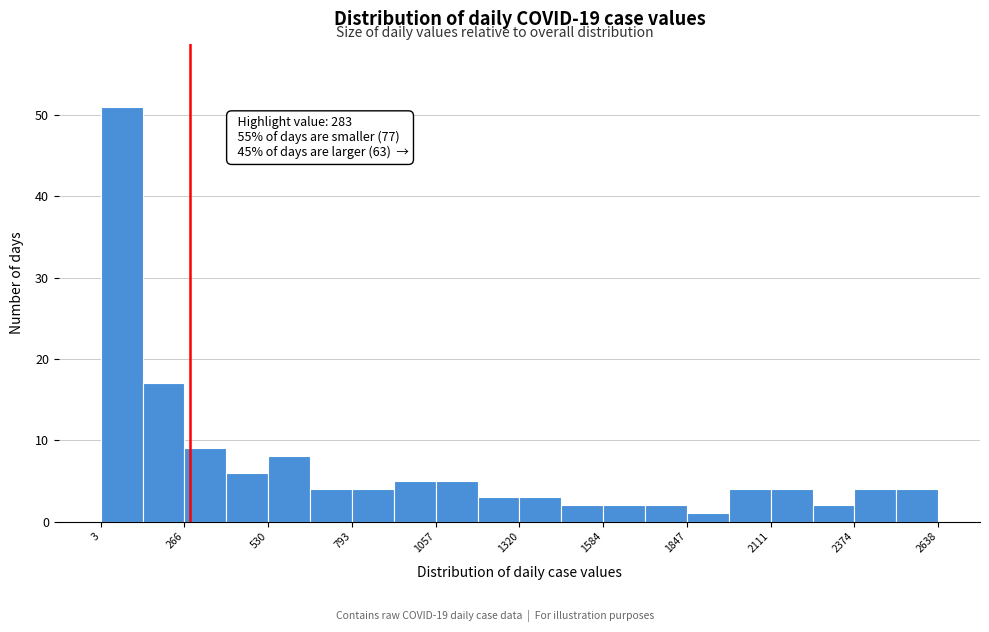

Read against the x-axis, roughly where is the centre of the tallest bar?

50